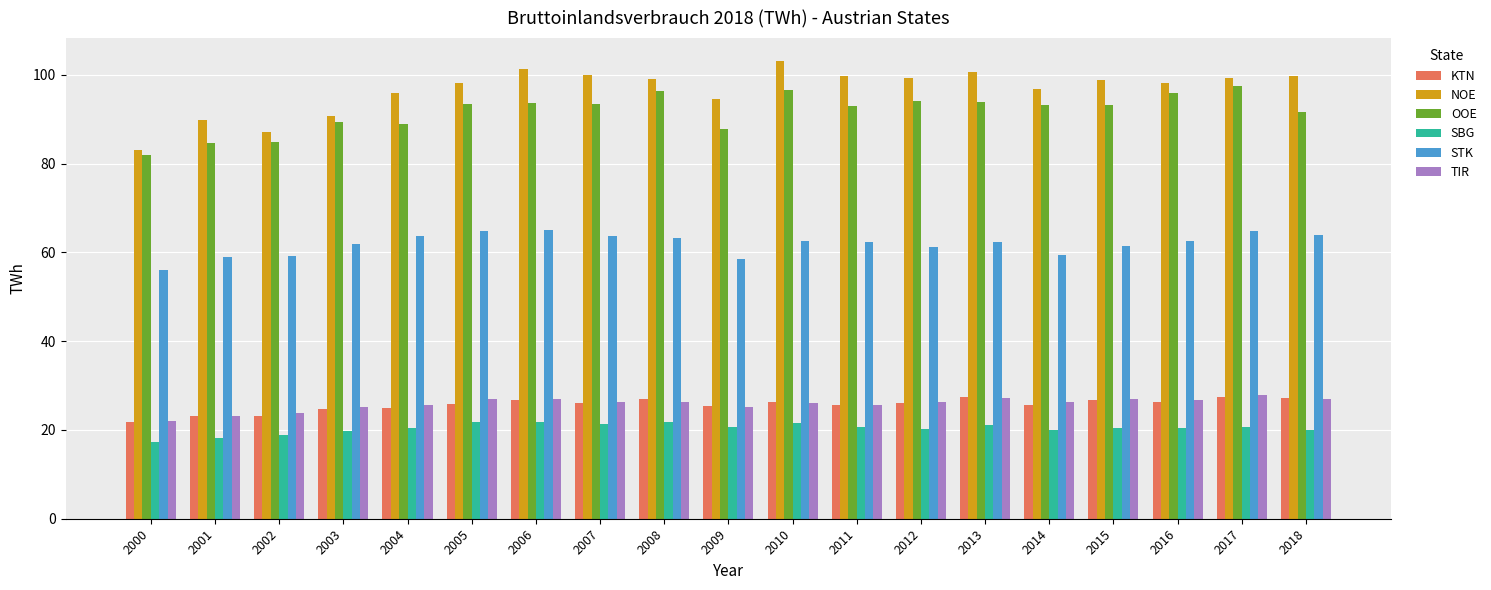

Are the bars horizontal?

No